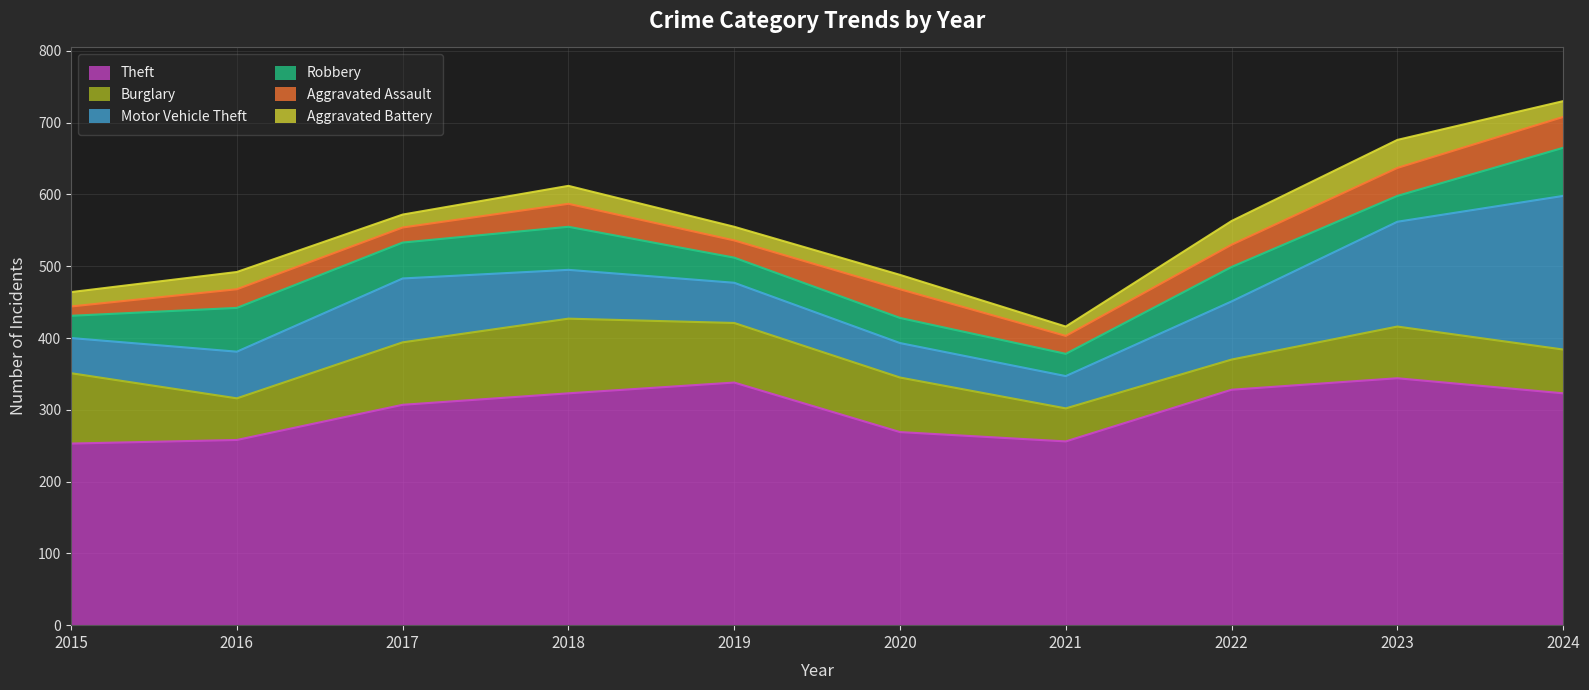

Reading right to left, list all the values displayed in this chart.

Theft: 323	344	328	256	269	338	323	307	258	253
Burglary: 61	72	42	46	76	83	104	87	58	98
Motor Vehicle Theft: 214	146	81	45	48	56	68	89	65	49
Robbery: 67	36	48	31	35	35	60	50	61	31
Aggravated Assault: 43	39	31	25	40	24	32	21	26	13
Aggravated Battery: 22	39	33	13	20	19	25	18	24	20